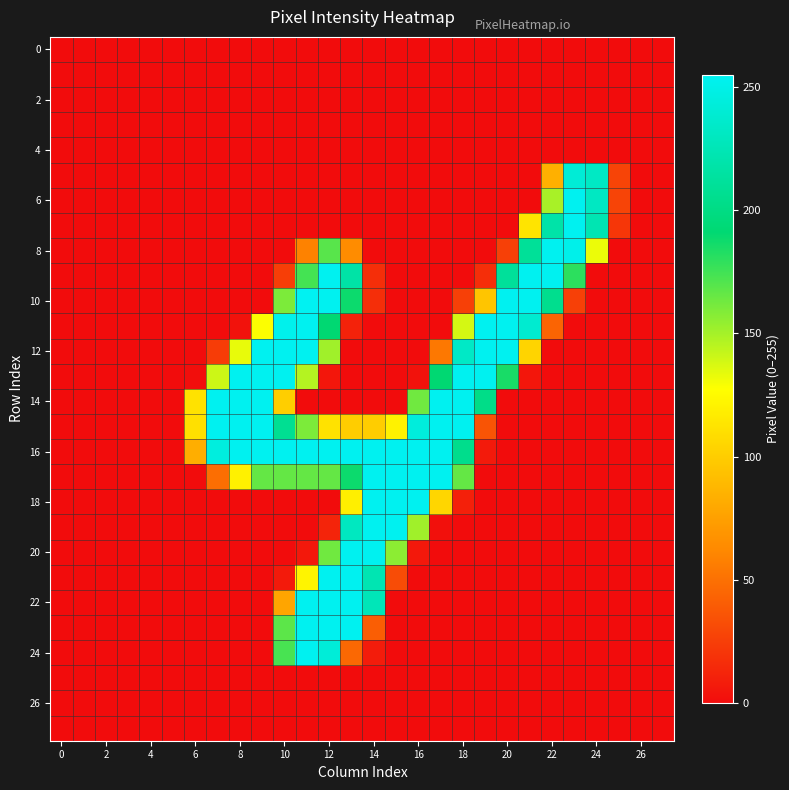

How many data points does each series have?

28